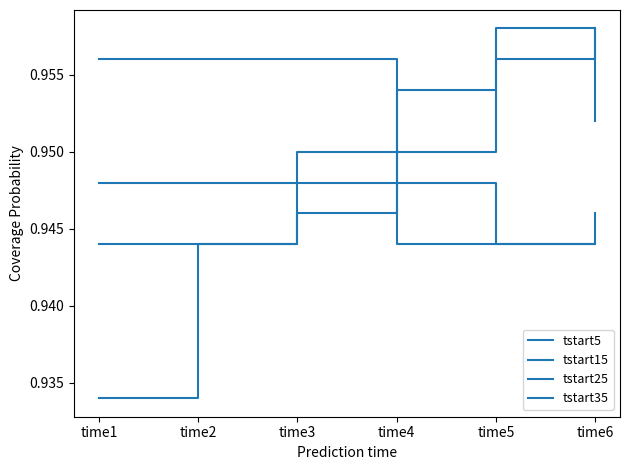

Reading left to right, extract all data points from this chart.

tstart5: time1=0.9	time2=0.9	time3=0.9	time4=0.9	time5=1.0	time6=1.0
tstart15: time1=0.9	time2=0.9	time3=0.9	time4=1.0	time5=1.0	time6=1.0
tstart25: time1=1.0	time2=1.0	time3=1.0	time4=0.9	time5=0.9	time6=0.9
tstart35: time1=0.9	time2=0.9	time3=0.9	time4=0.9	time5=0.9	time6=0.9